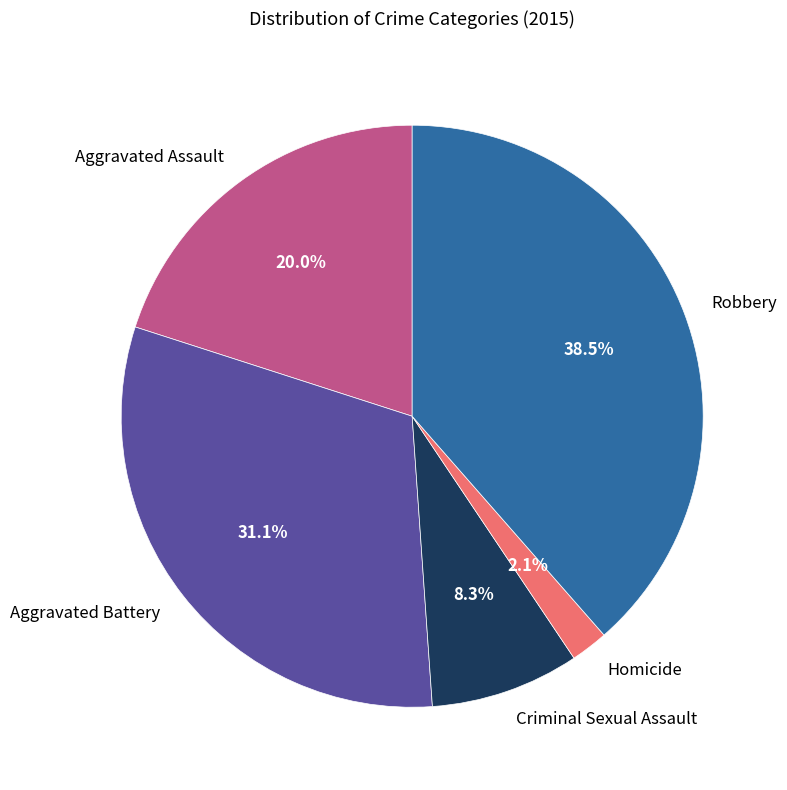

Which has a higher value, Aggravated Assault or Robbery?

Robbery